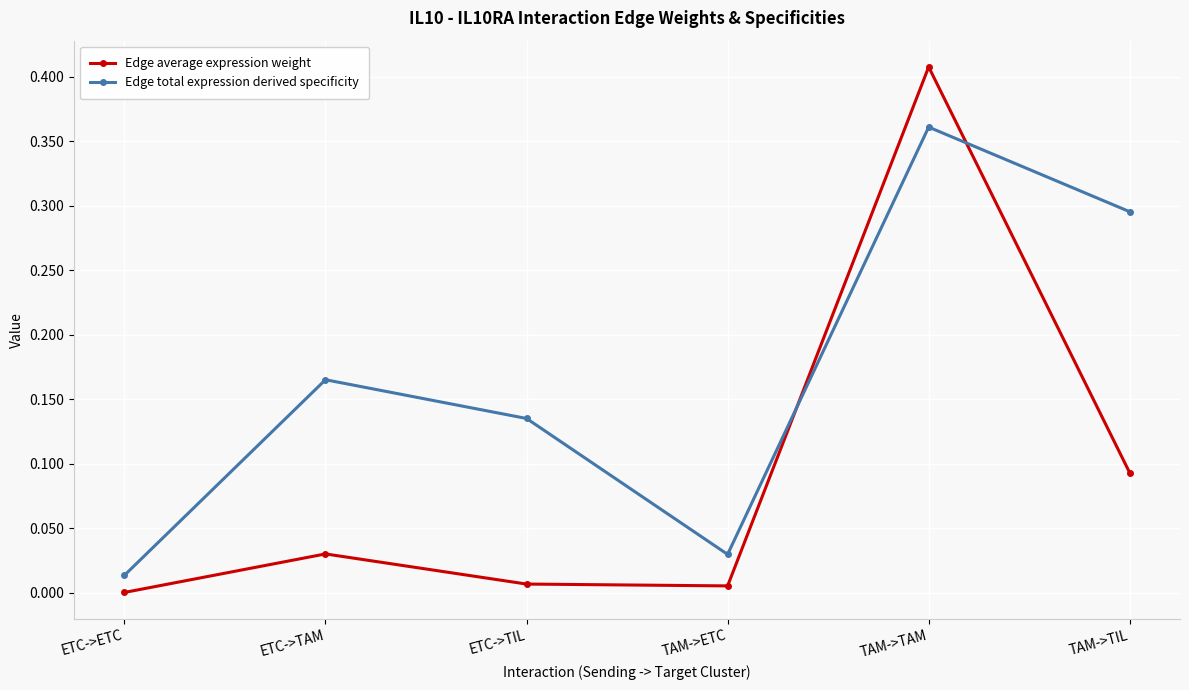

Where is the first local minimum for Edge total expression derived specificity?

TAM->ETC